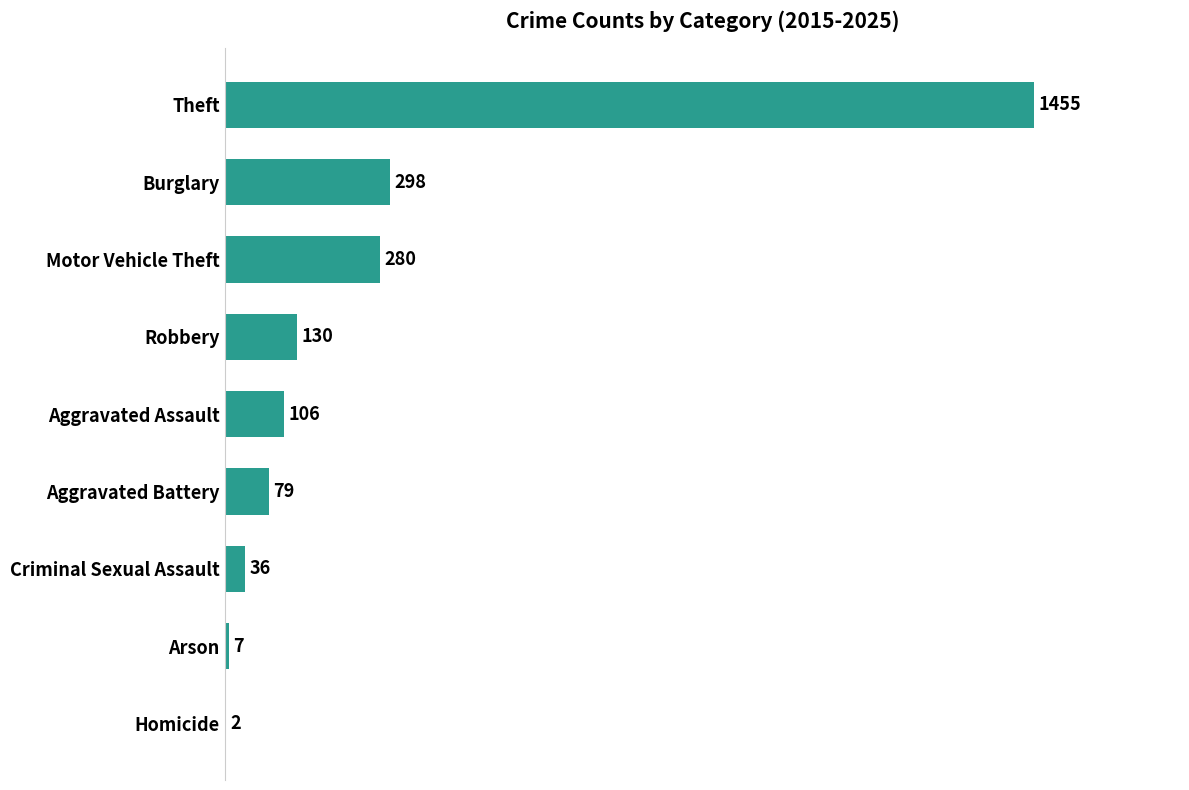

Reading top to bottom, list all the values displayed in this chart.

Theft=1455	Burglary=298	Motor Vehicle Theft=280	Robbery=130	Aggravated Assault=106	Aggravated Battery=79	Criminal Sexual Assault=36	Arson=7	Homicide=2